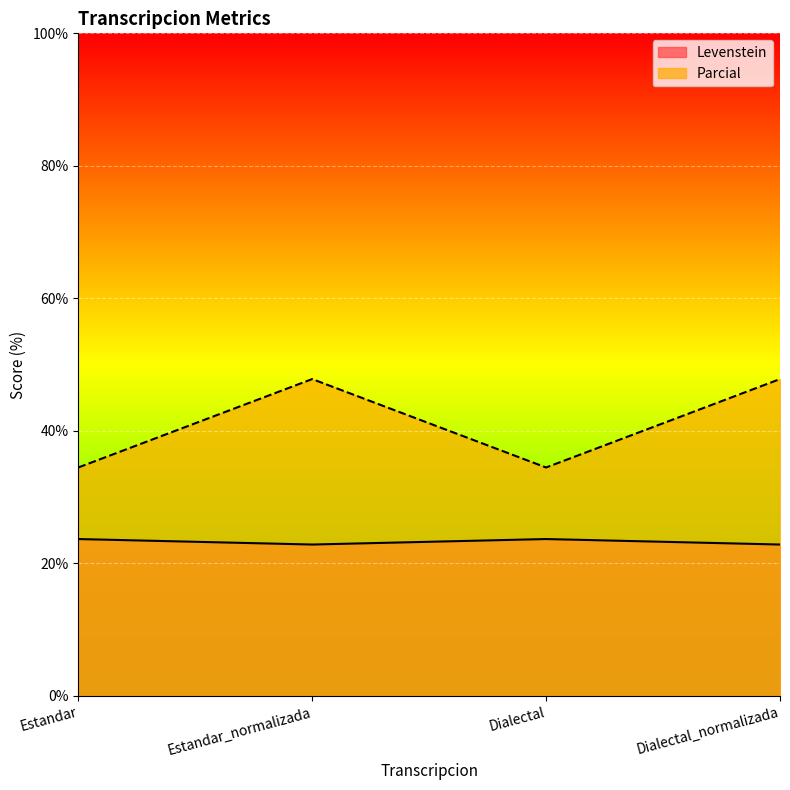

List the series in order of their peak value, lowest first.

Levenstein, Parcial